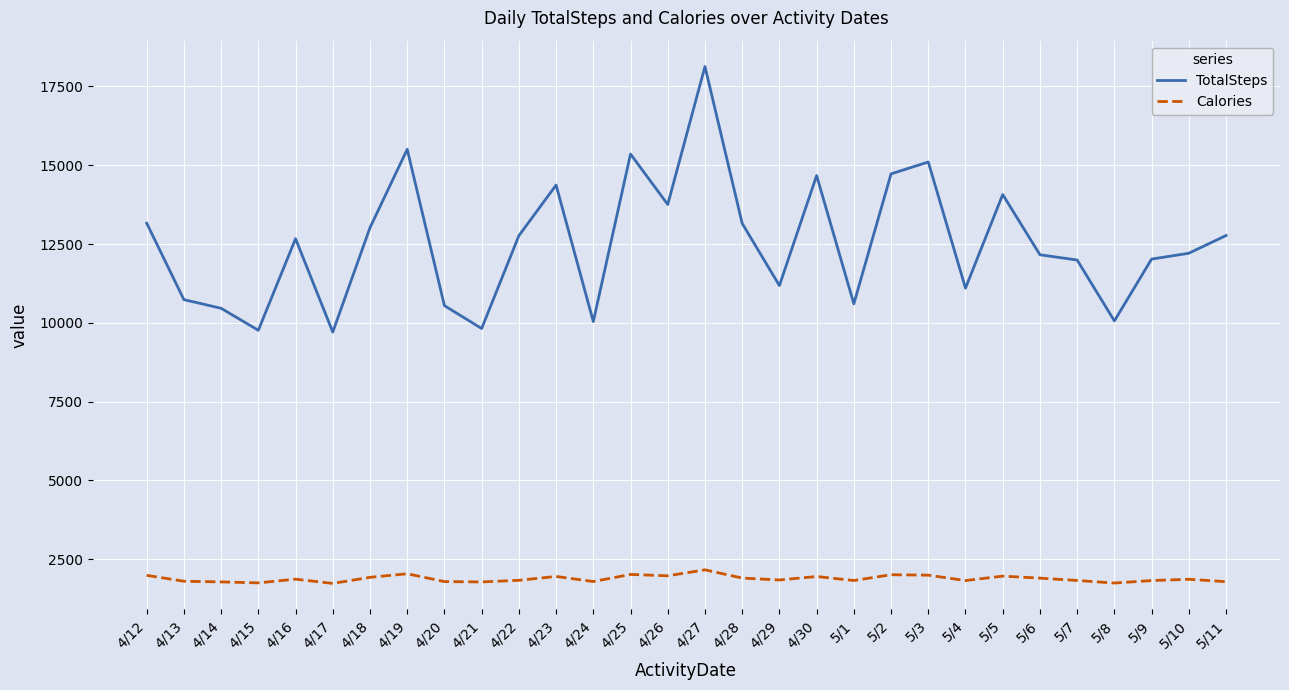

List the series in order of their peak value, highest first.

TotalSteps, Calories